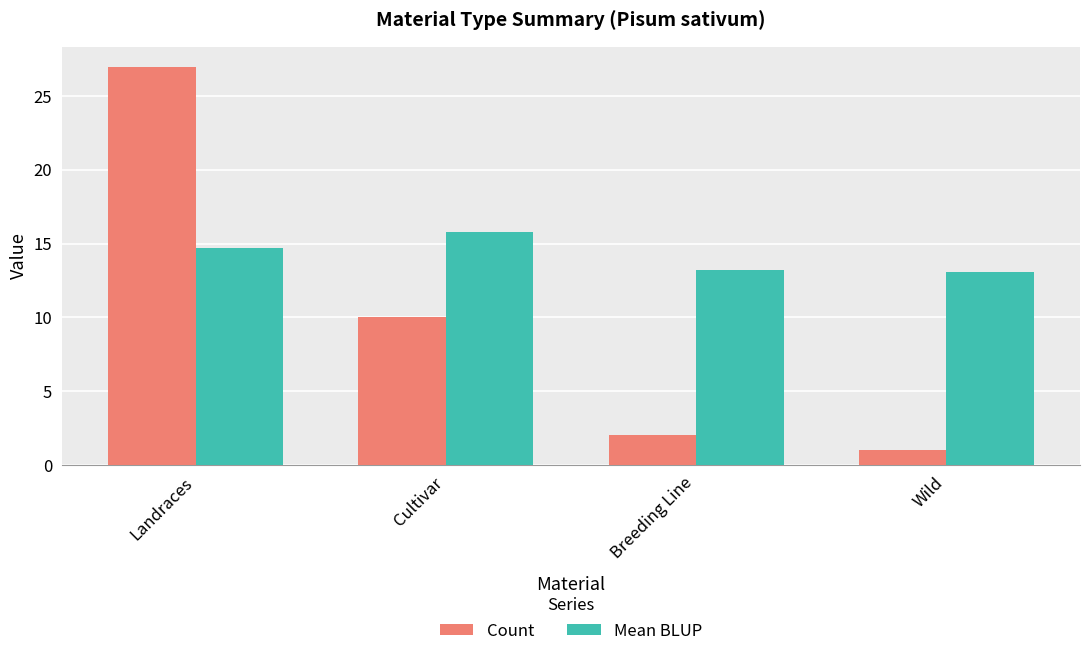

Are the bars horizontal?

No